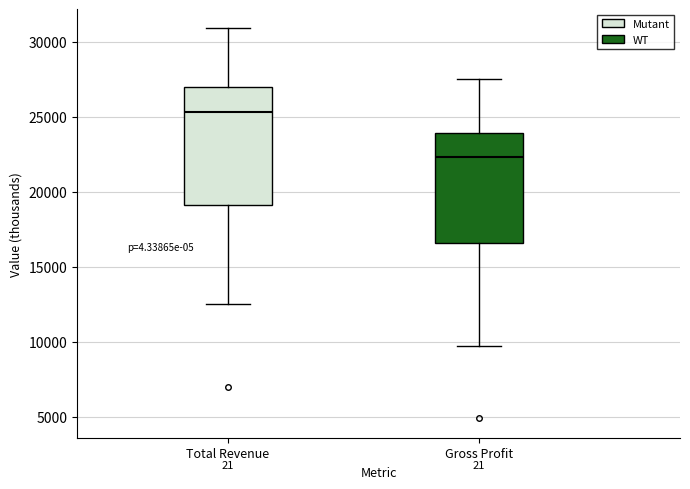

Which box has the lowest median line?

Gross Profit